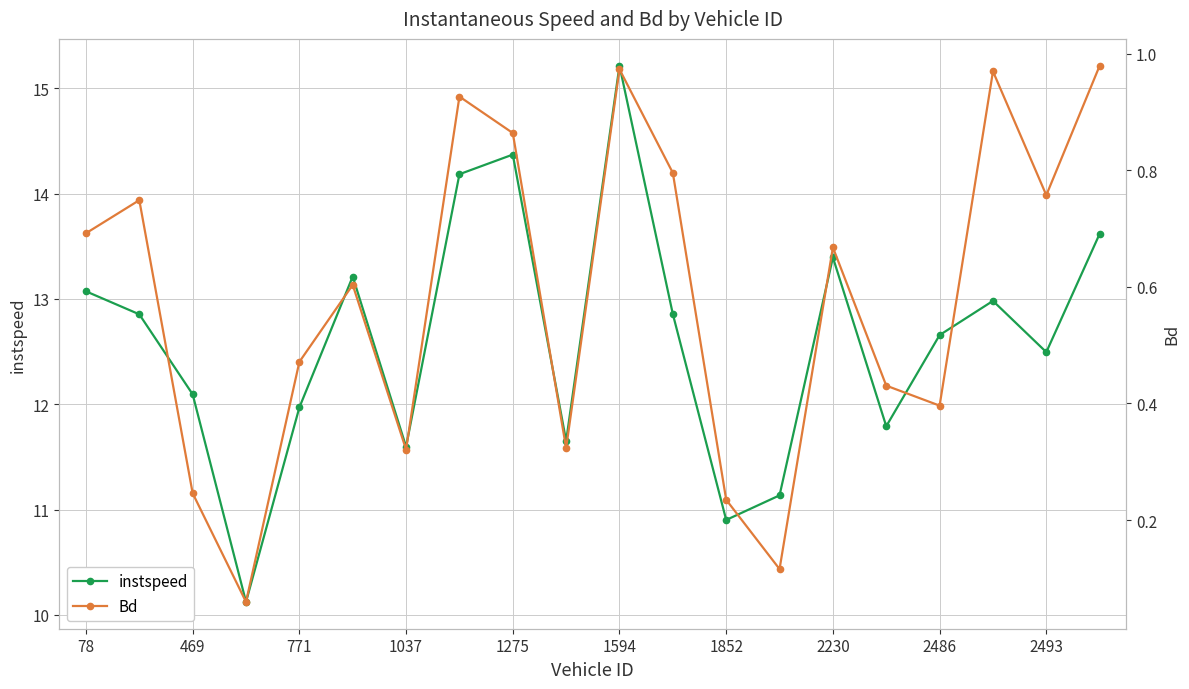

What is the average value of the instspeed series?

12.6